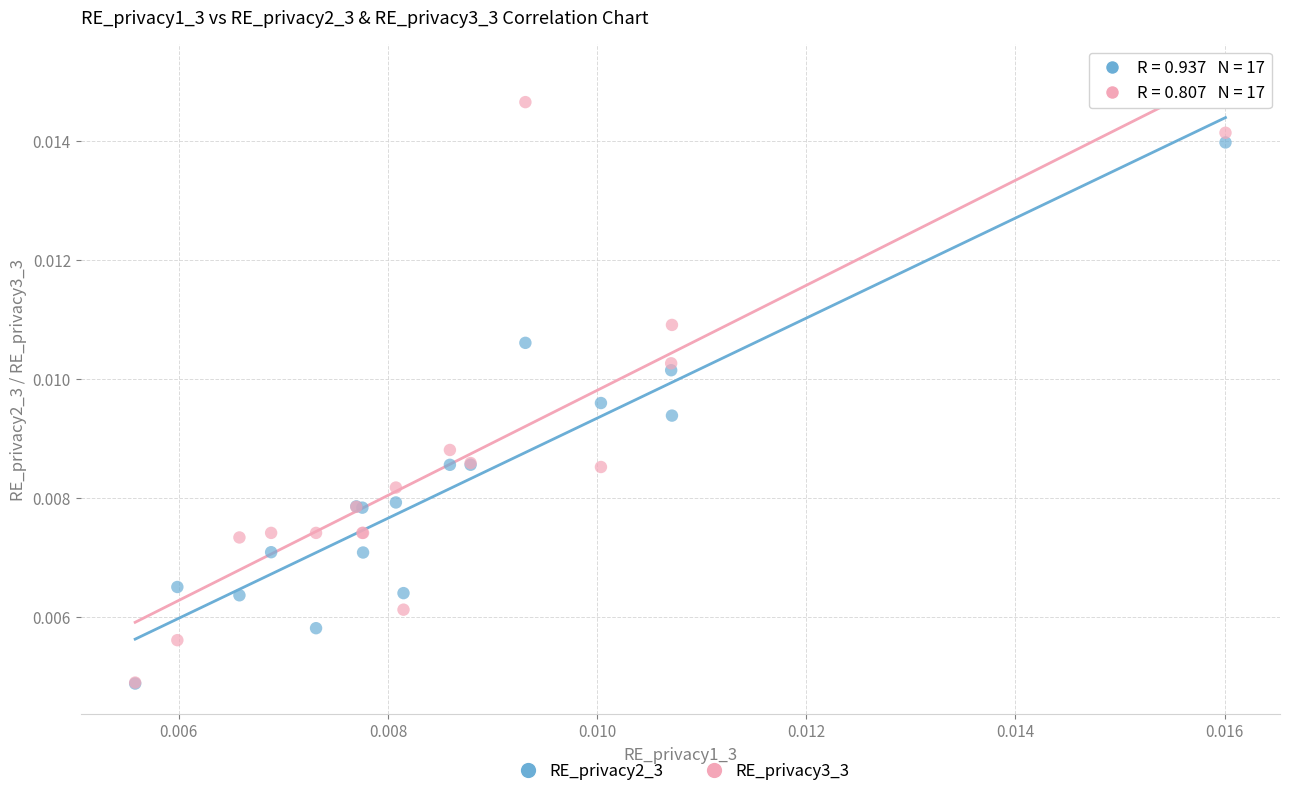

What are all the series names shown in the legend?

RE_privacy2_3, RE_privacy3_3